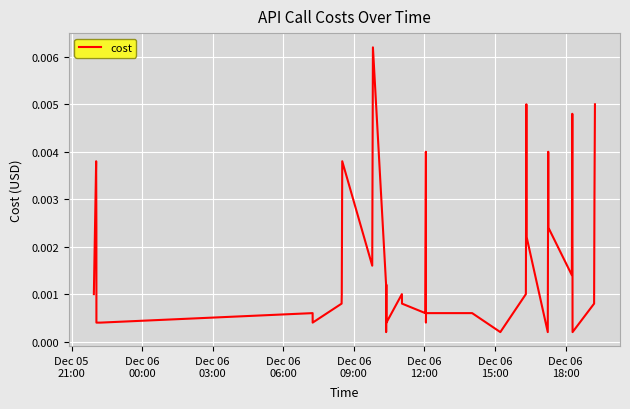

What is the sum of all values?

0.1